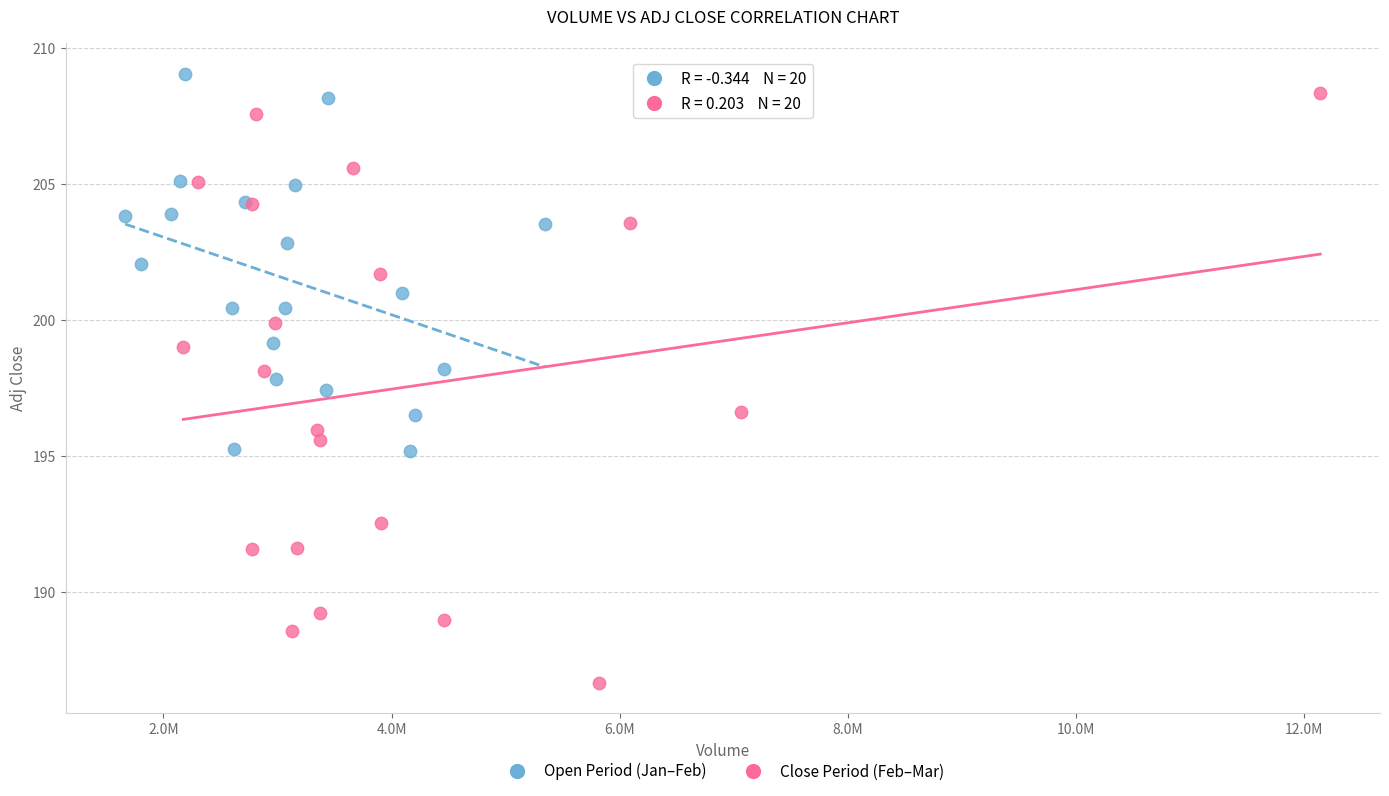

Which series has the largest Y range (max minus min)?

Close Period (Feb–Mar)